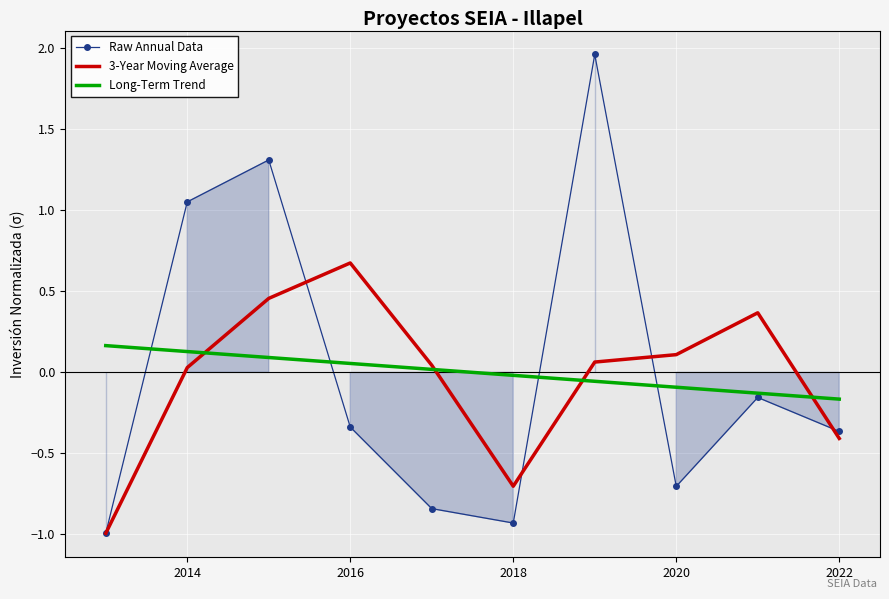

Which series has the widest spread of values?

Raw Annual Data